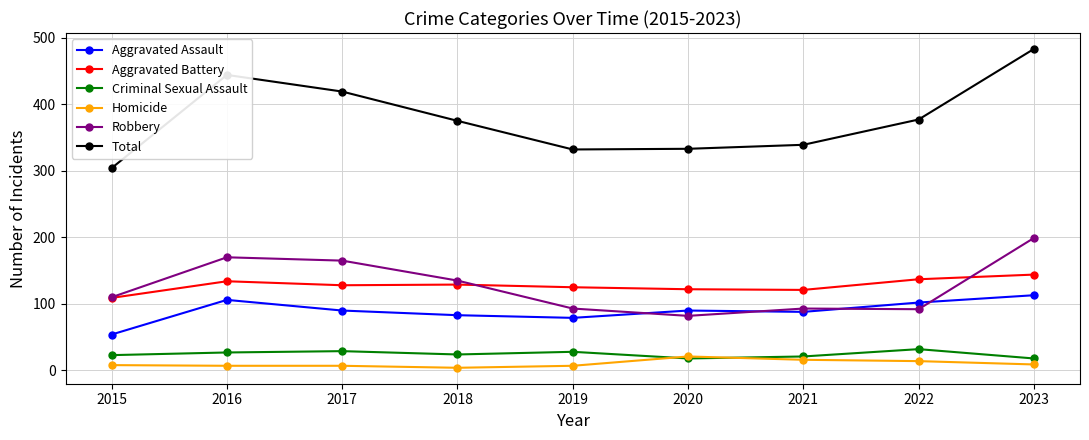

At which label does Aggravated Assault first exceed 90?

2016